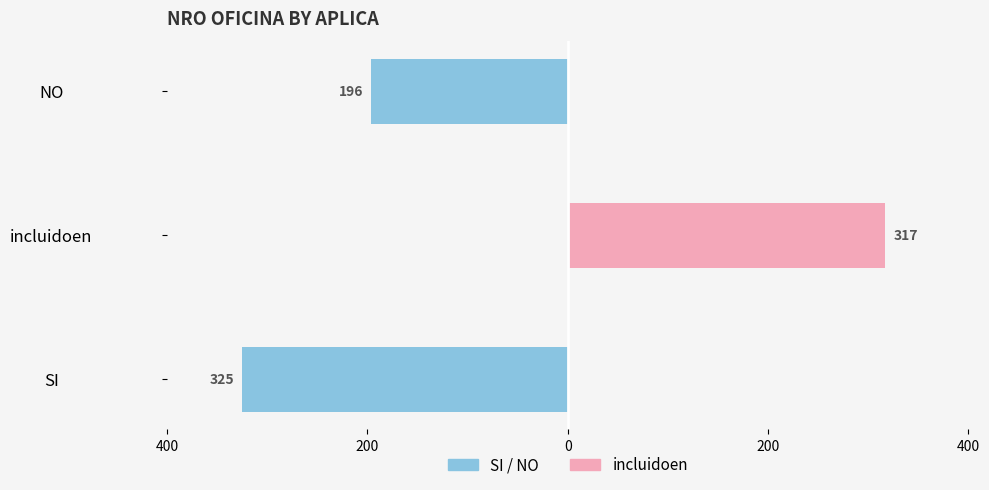

What is the average value of the Left (SI / NO) series?

-174